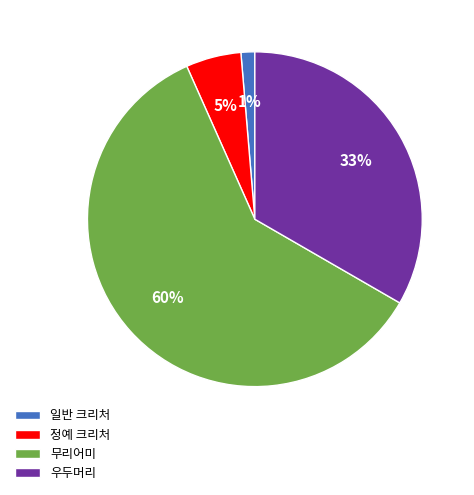

To the nearest percent, what is the difference between the 우두머리 and 무리어미 slice percentages?

27%